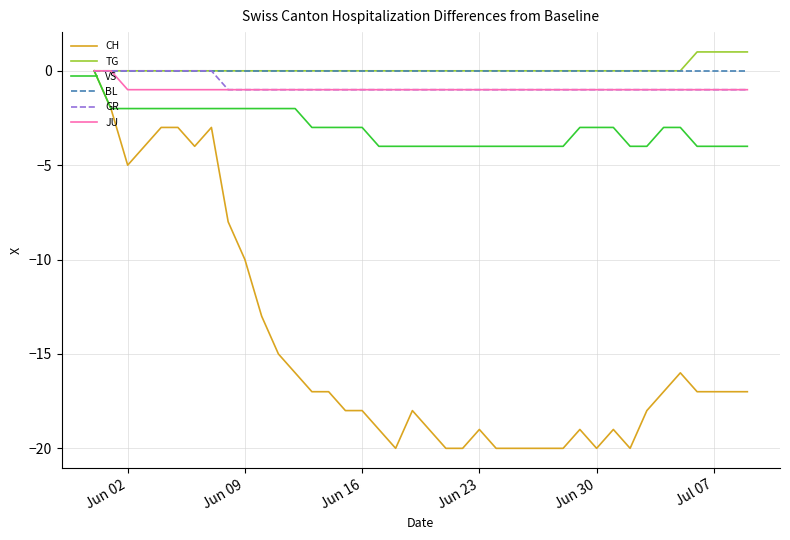

Does the chart have visible grid lines?

Yes